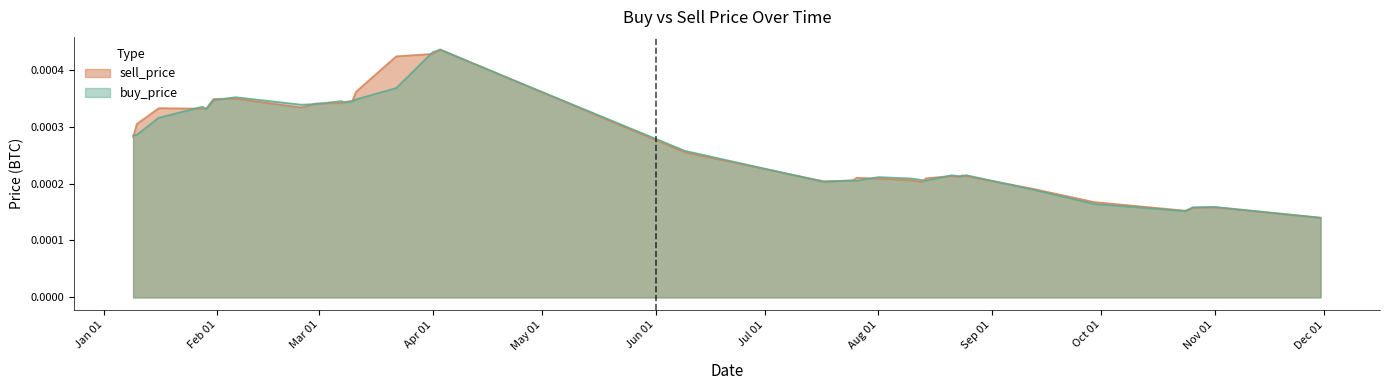

Rank the categories by buy_price value from highest to lowest.

2019-04-03, 2019-04-01, 2019-03-22, 2019-02-06, 2019-03-11, 2019-01-31, 2019-03-07, 2019-03-10, 2019-03-08, 2019-02-28, 2019-02-24, 2019-01-28, 2019-01-29, 2019-01-16, 2019-01-10, 2019-01-09, 2019-06-09, 2019-08-25, 2019-08-21, 2019-08-23, 2019-08-24, 2019-08-01, 2019-08-10, 2019-08-13, 2019-07-25, 2019-08-14, 2019-07-26, 2019-07-17, 2019-09-12, 2019-09-29, 2019-11-01, 2019-10-26, 2019-10-24, 2019-11-30